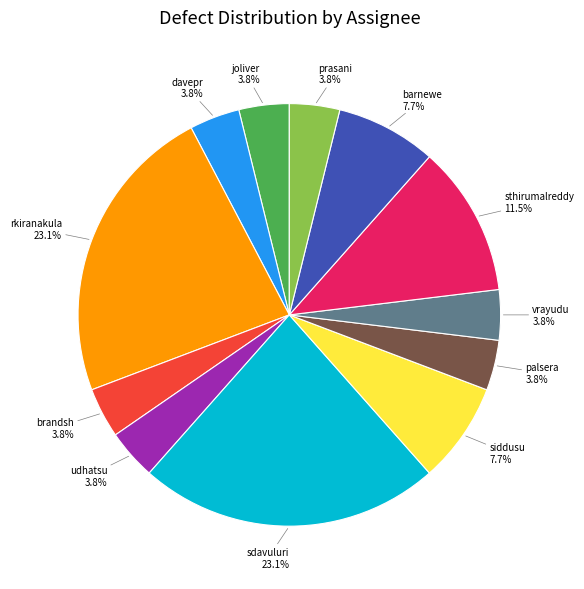

What percentage is NOT represented by brandsh?

96.2%